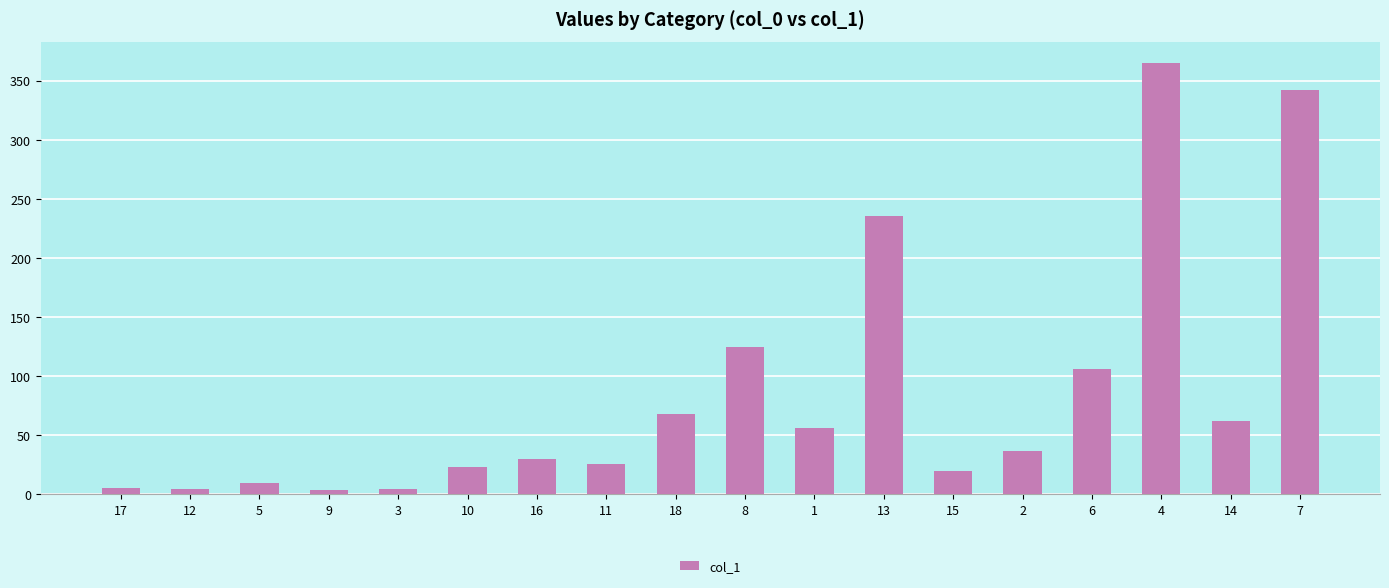

The value at 5 is 9.3. True or false?

True